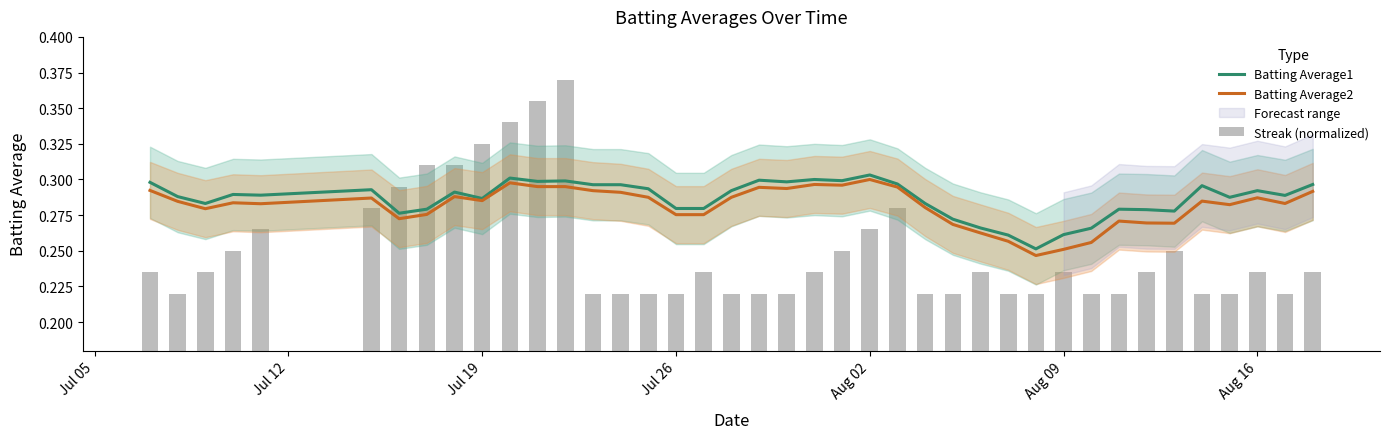

Does the chart contain any negative values?

No